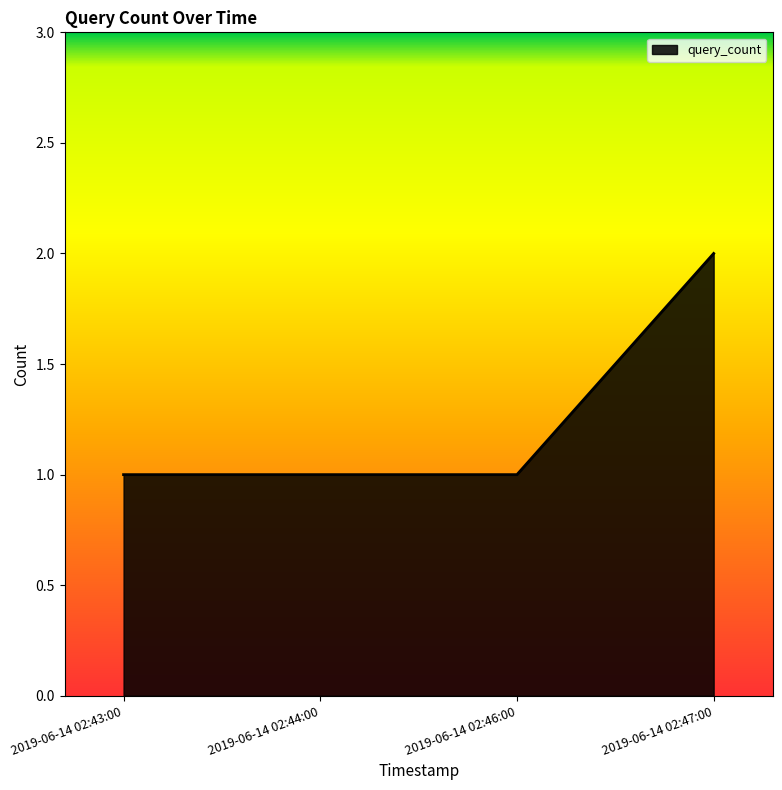

Is it true that the value at 2019-06-14 02:46:00 is 2?

False